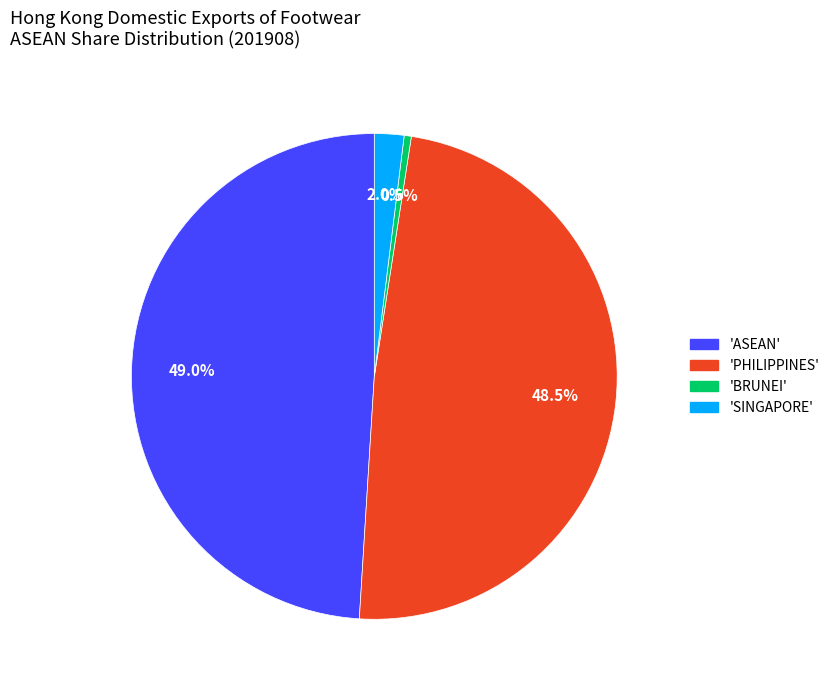

Is there a majority slice in this chart?

No